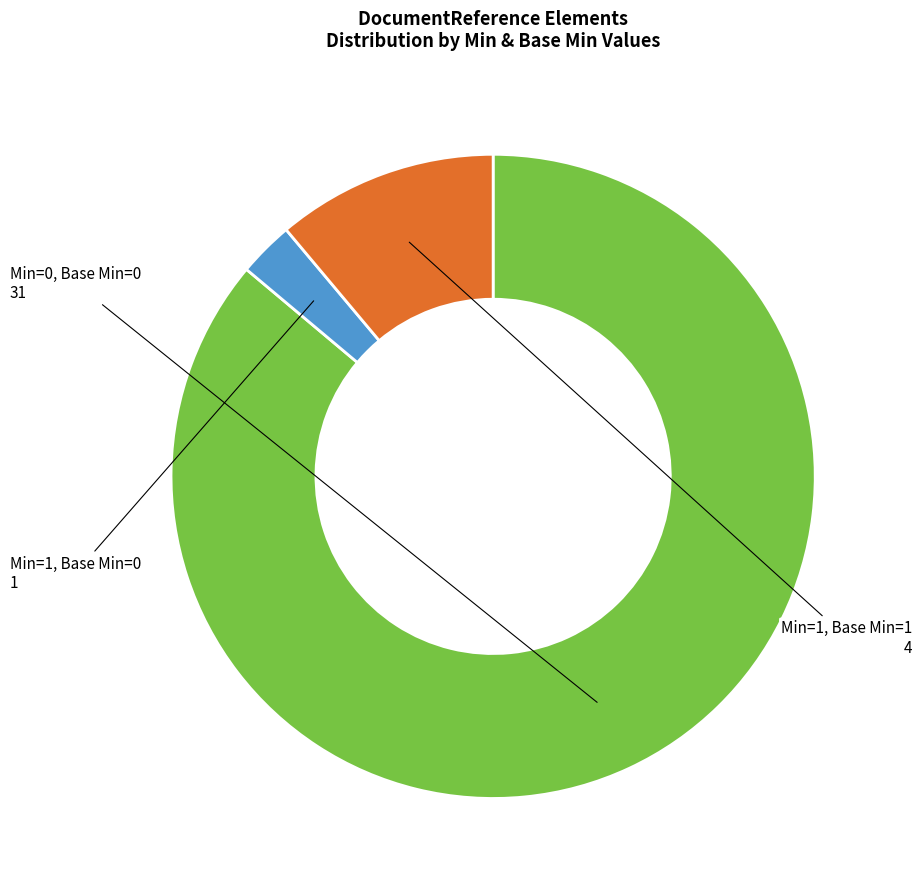

Does any single category account for the majority?

Yes